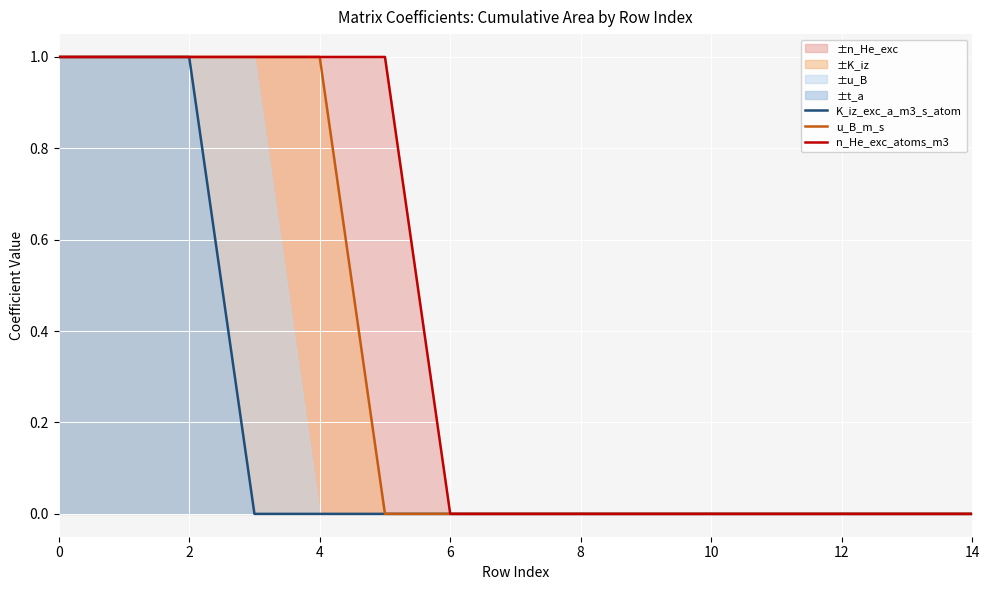

Reading left to right, transcribe all the data shown in this chart.

K_iz_exc_a_m3_s_atom: 1	1	1	0	0	0	0	0	0	0	0	0	0	0	0
u_B_m_s: 1	1	1	1	1	0	0	0	0	0	0	0	0	0	0
n_He_exc_atoms_m3: 1	1	1	1	1	1	0	0	0	0	0	0	0	0	0